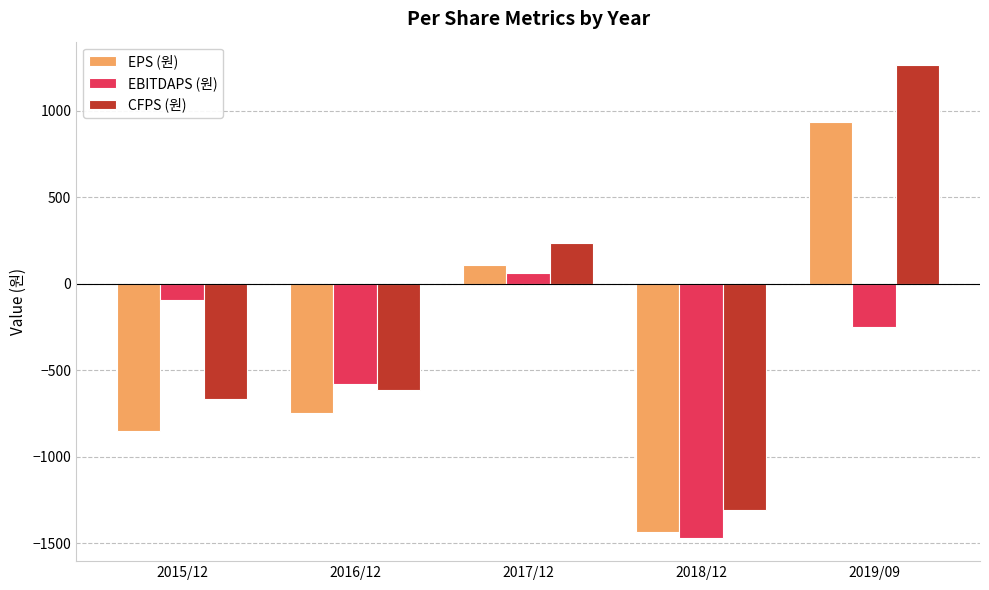

What is the difference between the CFPS (원) values at 2016/12 and 2015/12?

48